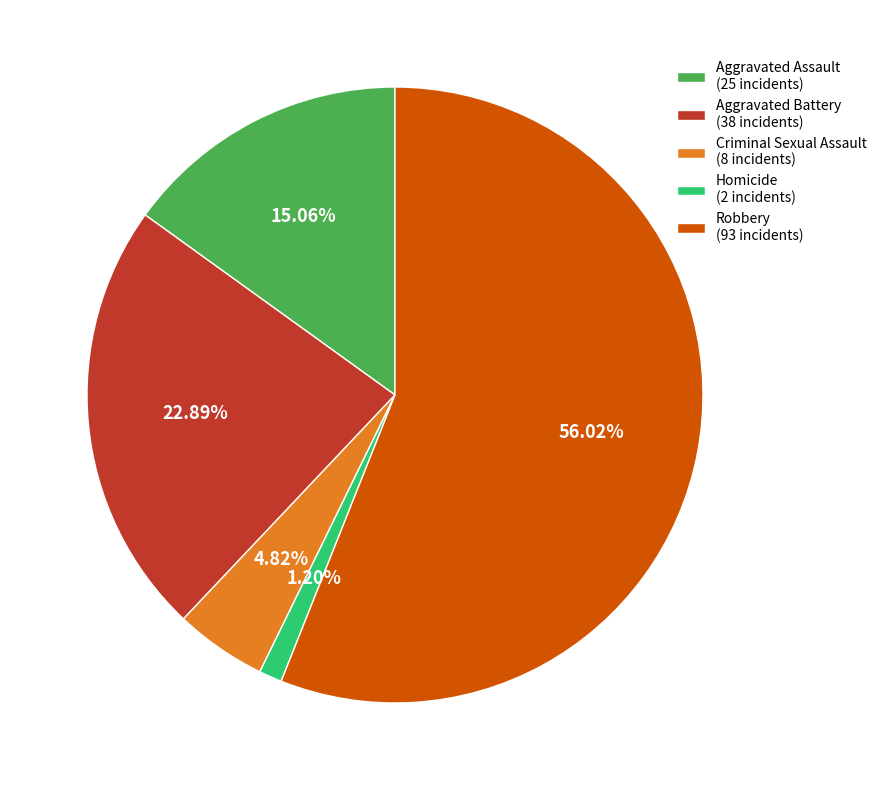

Does Robbery represent more than half of the total?

Yes